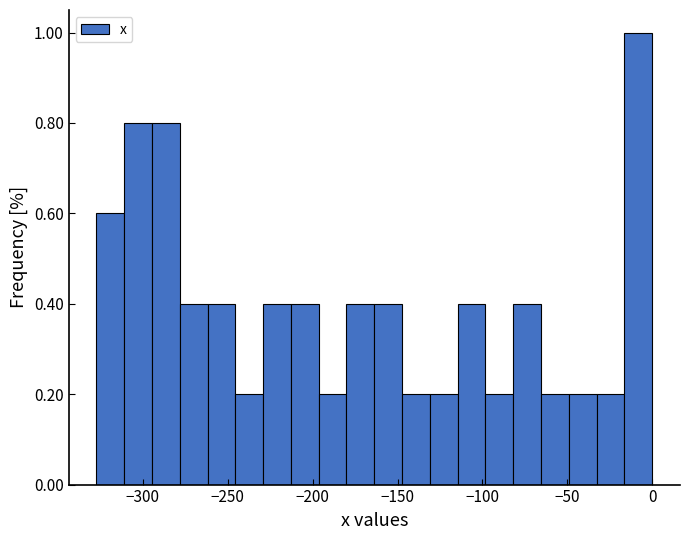

Read against the x-axis, roughly where is the centre of the tallest bar?

-10